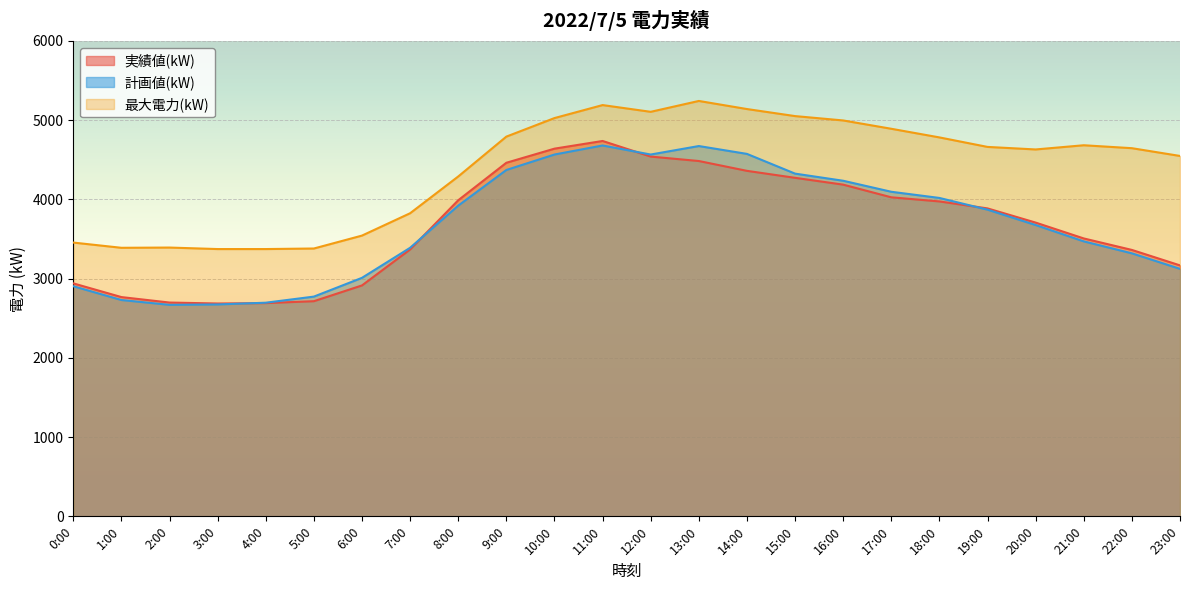

The value of 実績値(kW) at 3:00 is 2686. True or false?

True